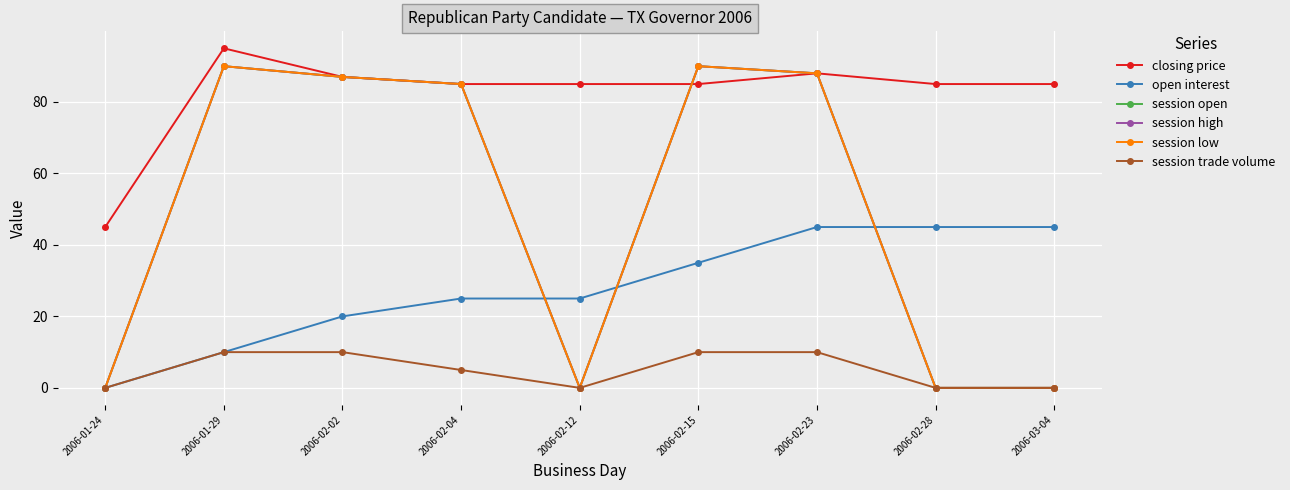

Reading right to left, what are all the values shown in this chart?

closing price: 85	85	88	85	85	85	87	95	45
open interest: 45	45	45	35	25	25	20	10	0
session open: 0	0	88	90	0	85	87	90	0
session high: 0	0	88	90	0	85	87	90	0
session low: 0	0	88	90	0	85	87	90	0
session trade volume: 0	0	10	10	0	5	10	10	0